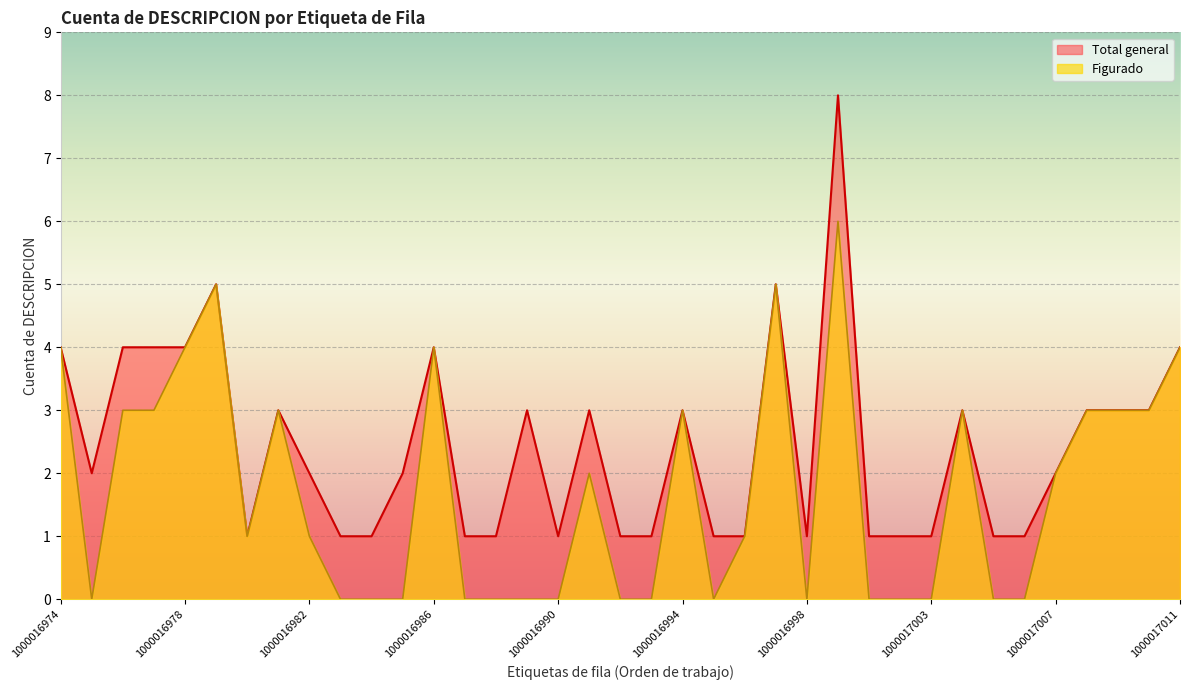

At which category does Total general reach its first local peak?

1000016979